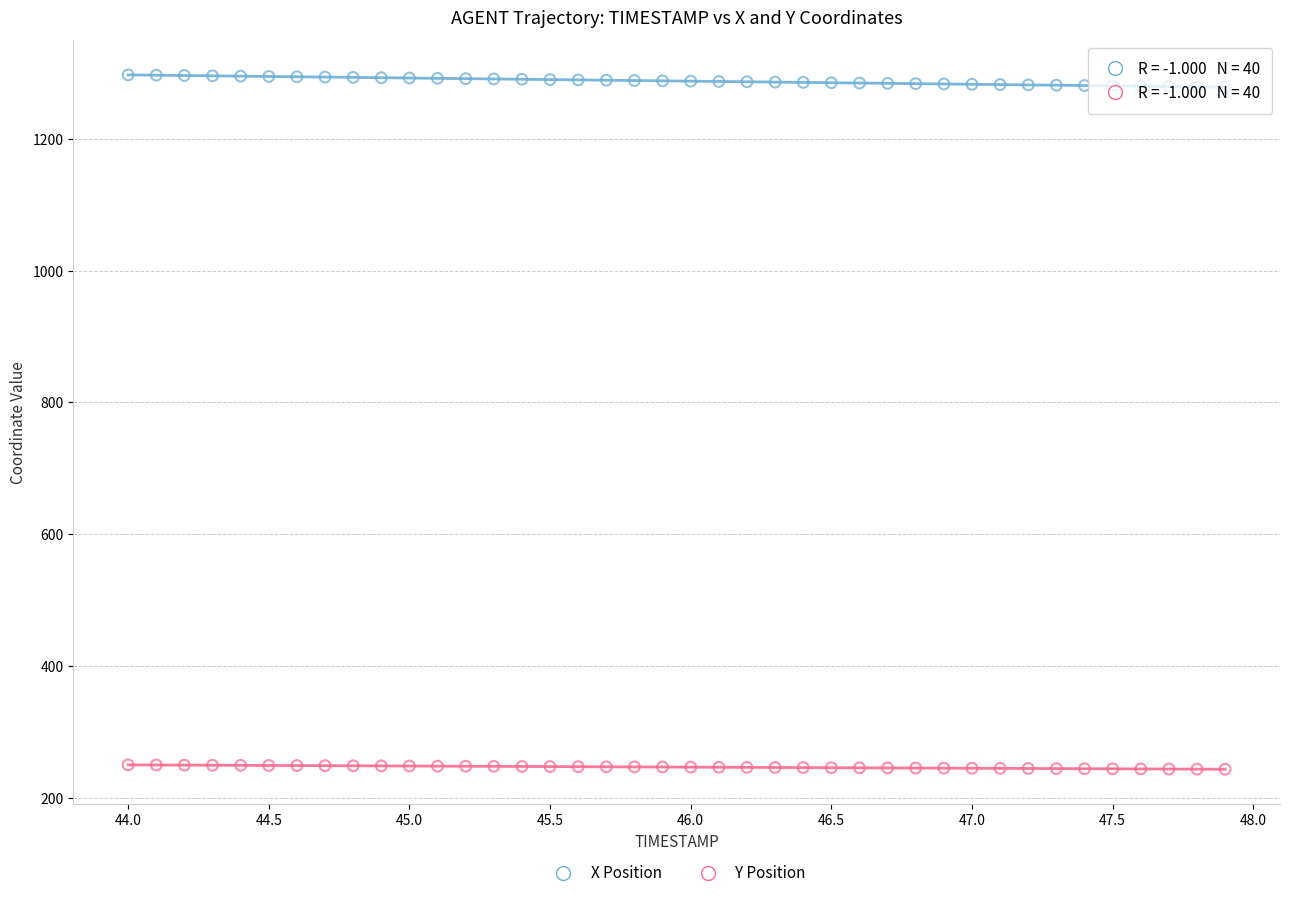

Which series contains the lowest Y value?

Y Position